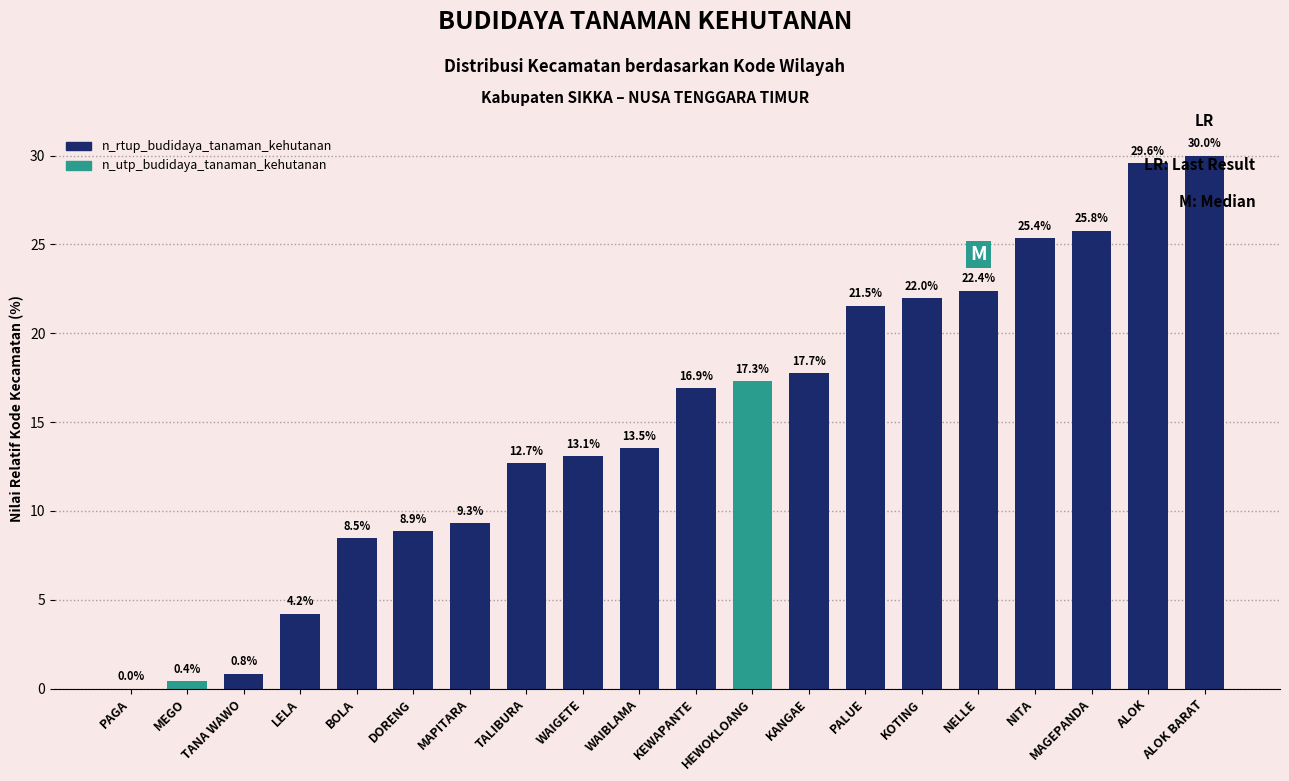

The chart shows a value of 8.5 at WAIBLAMA. True or false?

False